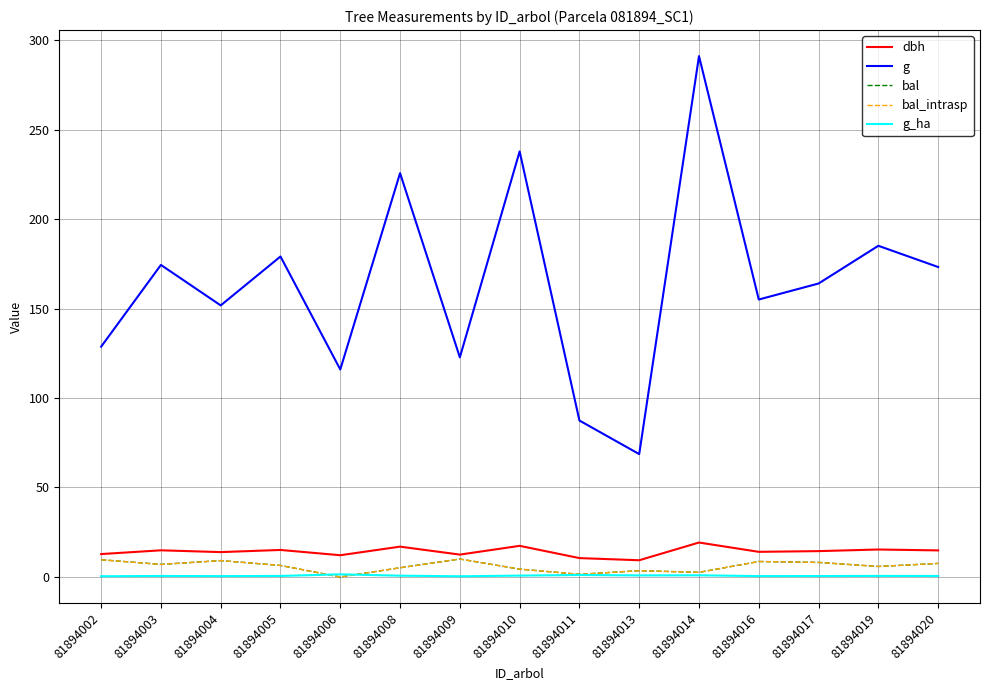

What is the total value across all series at 81894020?

203.8